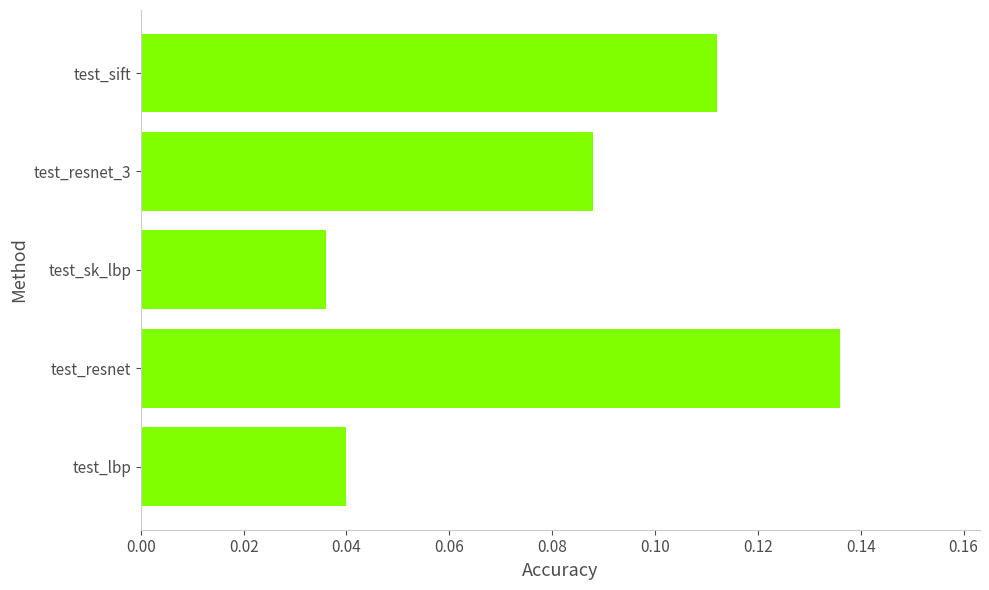

How many values are between 0 and 1?

5